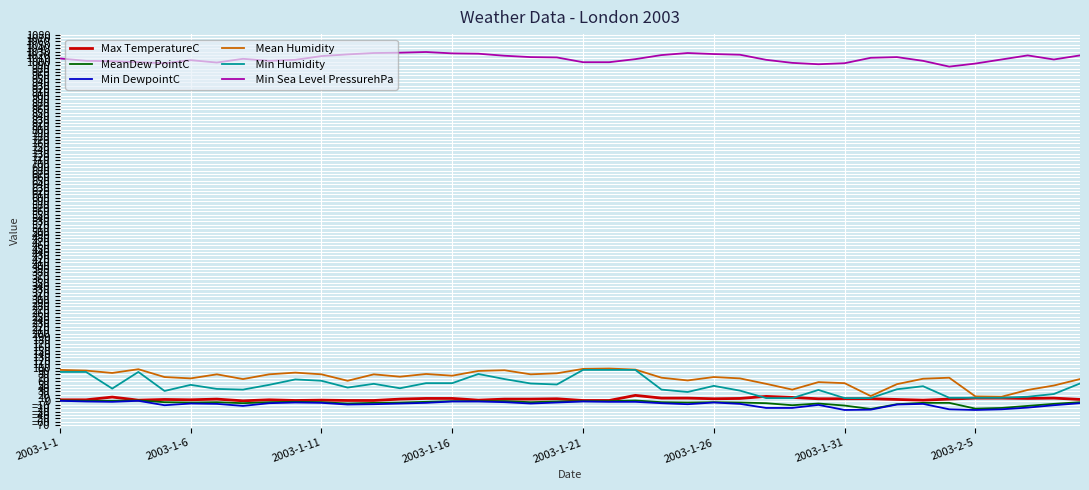

What is the smallest value displayed?

-25